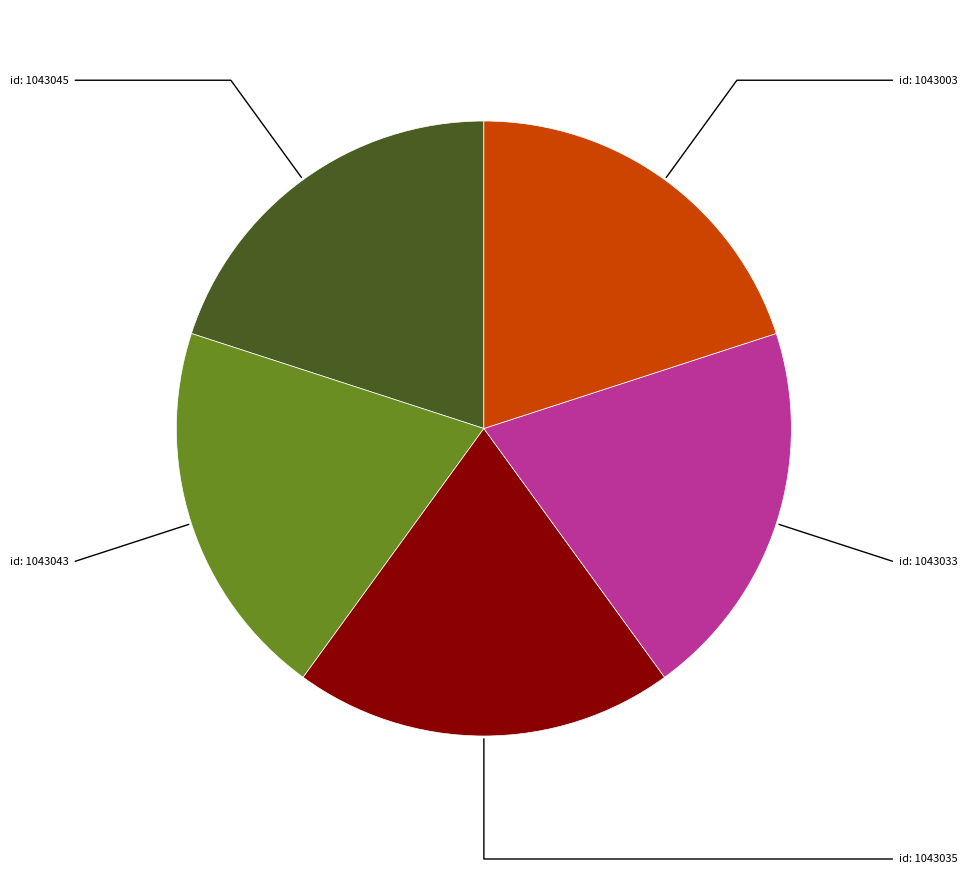

How many slices are in this pie chart?

5